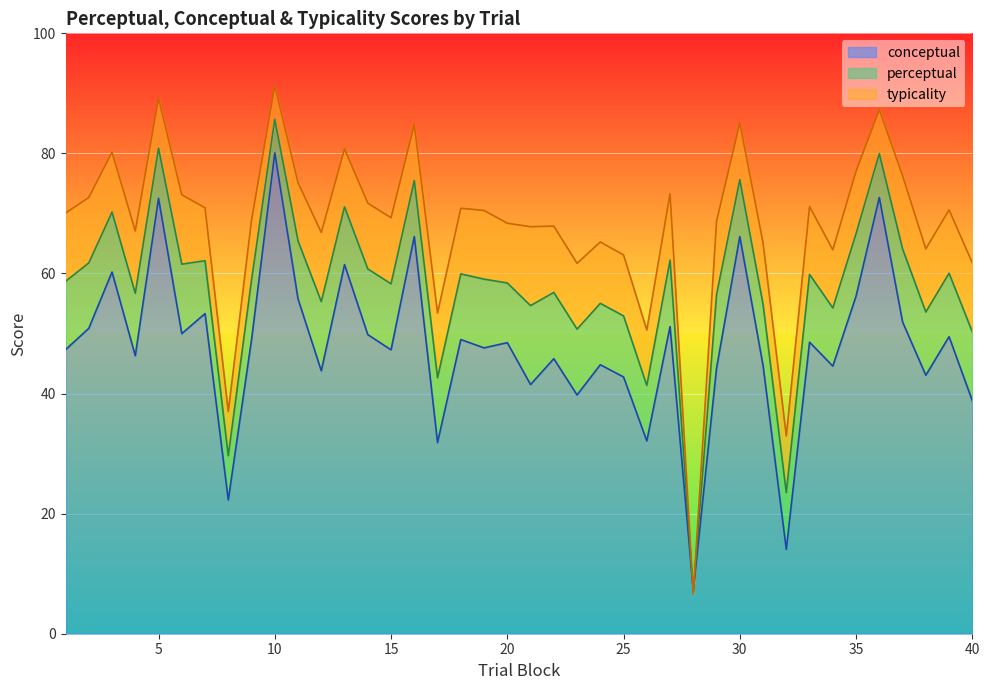

Reading left to right, what are all the values shown in this chart?

conceptual: 47.3	50.9	60.2	46.3	72.5	50.0	53.3	22.3	49.0	80.1	55.8	43.8	61.5	49.8	47.3	66.2	31.8	49.0	47.6	48.5	41.5	45.8	39.8	44.8	42.8	32.1	51.2	7.1	44.2	66.2	44.7	14.1	48.6	44.6	56.2	72.7	51.9	43.0	49.5	38.8
perceptual: 58.7	61.8	70.2	56.7	80.9	61.5	62.1	29.6	58.9	85.7	65.4	55.3	71.1	60.8	58.3	75.5	42.6	59.9	59.1	58.4	54.6	56.9	50.7	55.0	52.9	41.4	62.2	6.9	56.5	75.6	54.9	23.5	59.9	54.3	66.6	80.0	64.1	53.6	60.0	50.3
typicality: 70.1	72.7	80.2	67.1	89.2	73.1	71.0	37.0	68.9	91.3	75.1	66.8	80.8	71.7	69.3	84.8	53.4	70.9	70.5	68.4	67.8	67.9	61.7	65.2	63.1	50.6	73.3	6.6	68.7	85.1	65.1	32.9	71.2	64.0	77.0	87.3	76.3	64.1	70.6	61.8